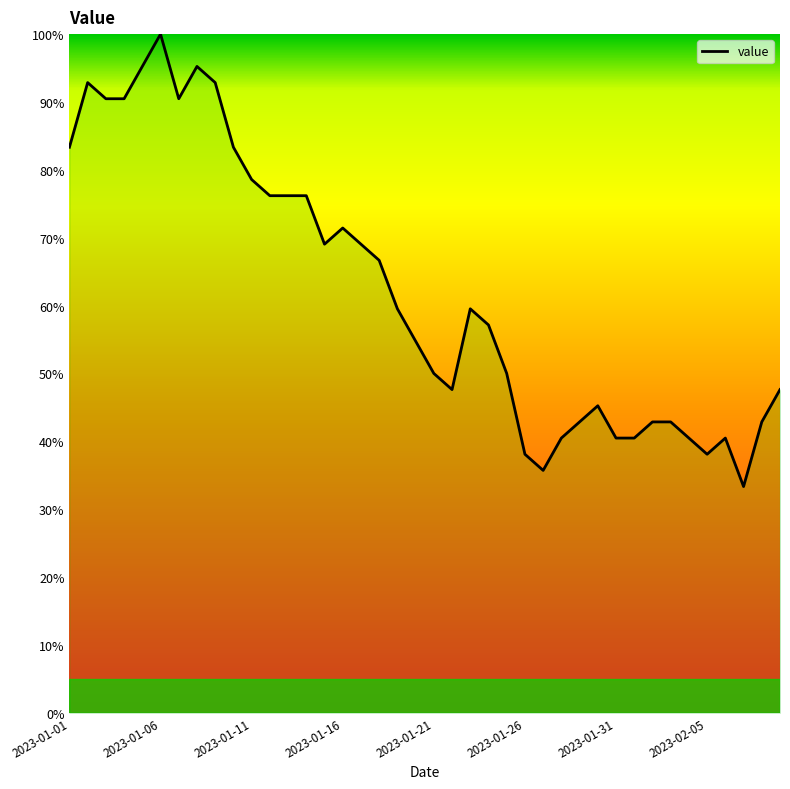

What is the maximum value shown in the chart?

100.0